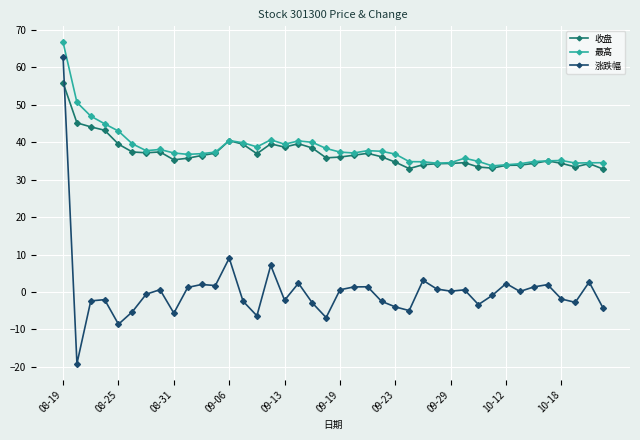

What are all the series names shown in the legend?

收盘, 最高, 涨跌幅